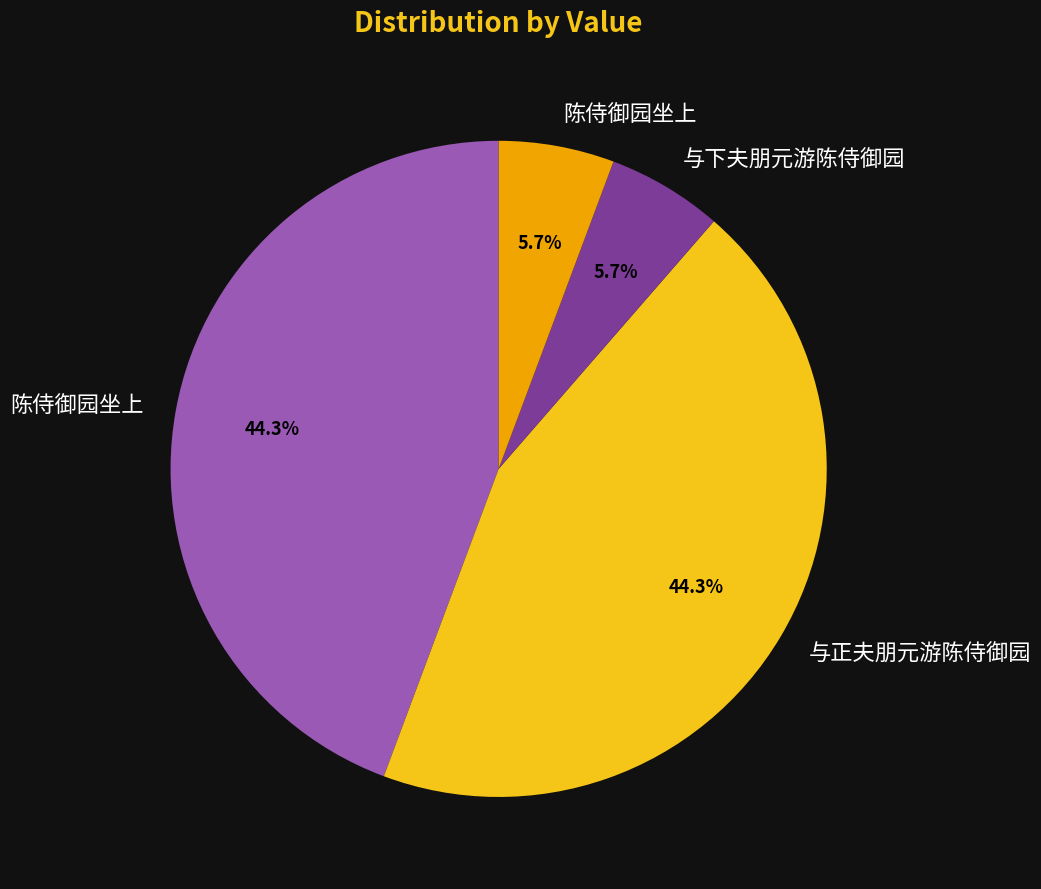

Does any single category account for the majority?

No